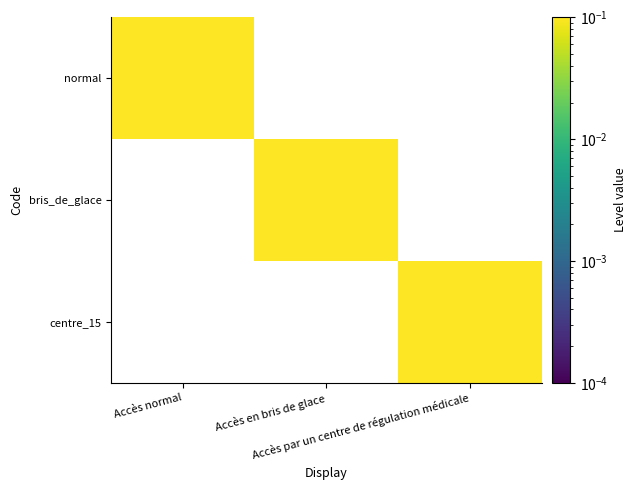

Reading right to left, transcribe all the data shown in this chart.

normal: Accès par un centre de régulation médicale=0	Accès en bris de glace=0	Accès normal=1
bris_de_glace: Accès par un centre de régulation médicale=0	Accès en bris de glace=1	Accès normal=0
centre_15: Accès par un centre de régulation médicale=1	Accès en bris de glace=0	Accès normal=0